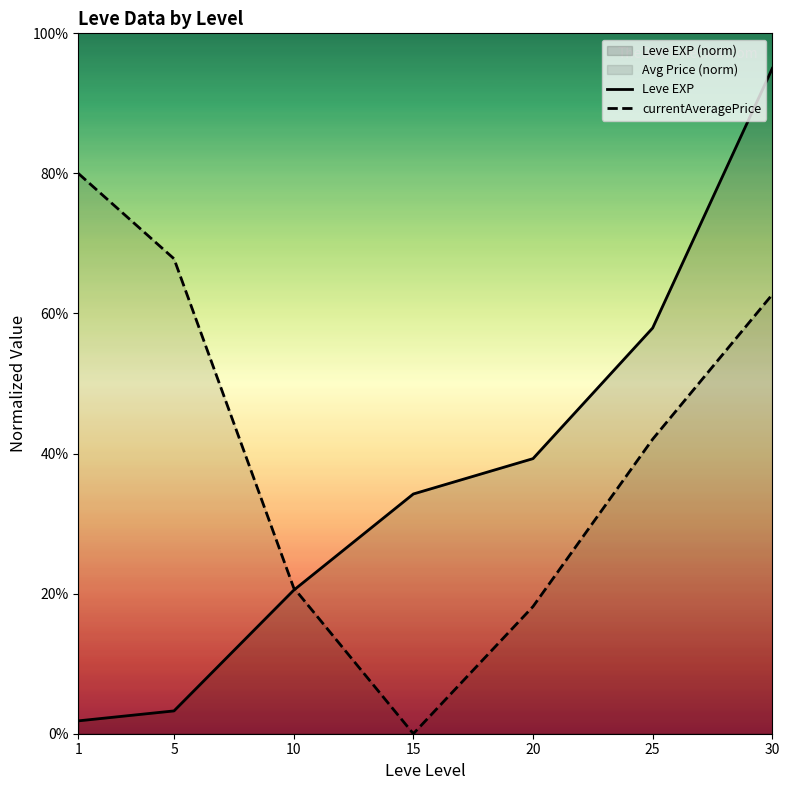

Where is currentAveragePrice nearest to the value 40?

25